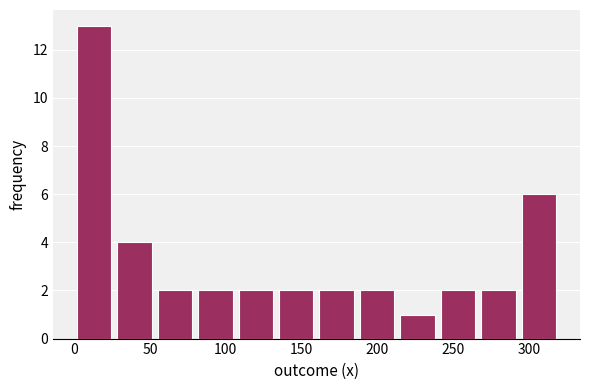

Reading left to right, transcribe this chart: for each bar, give the range it covers on the x-axis and its height. Neither the bar edges nor the heights are printed on the chart, so give them approximately, as read against the axes.

0 to 25: 13
25 to 55: 4
55 to 80: 2
80 to 105: 2
105 to 135: 2
135 to 160: 2
160 to 185: 2
185 to 215: 2
215 to 240: 1
240 to 265: 2
265 to 295: 2
295 to 320: 6